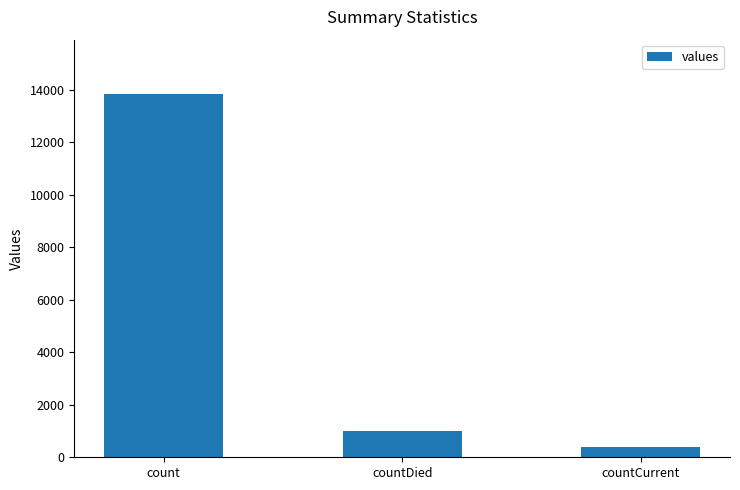

List the labels in order of value, smallest first.

countCurrent, countDied, count